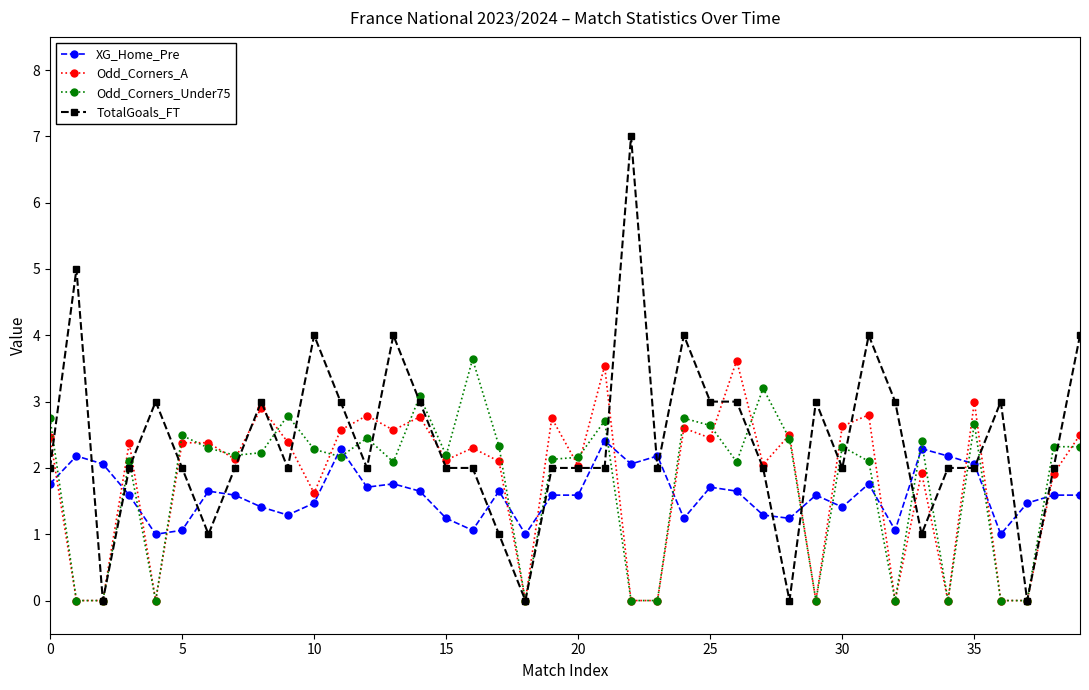

Which series has the largest total across all categories?

TotalGoals_FT